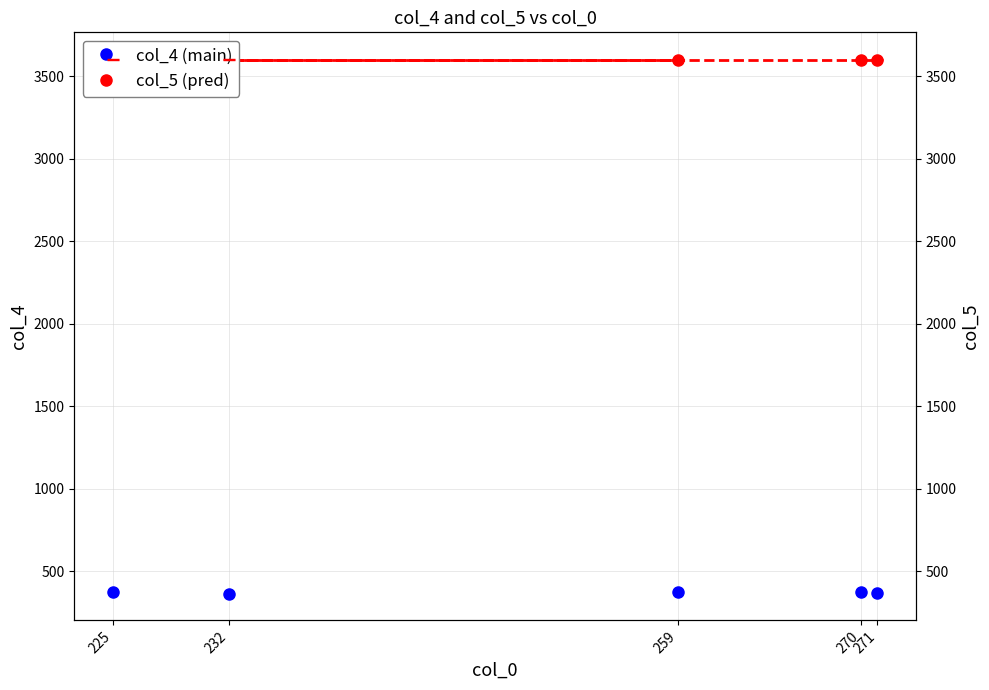

How many data points in col_4 (main) are above 376?

1